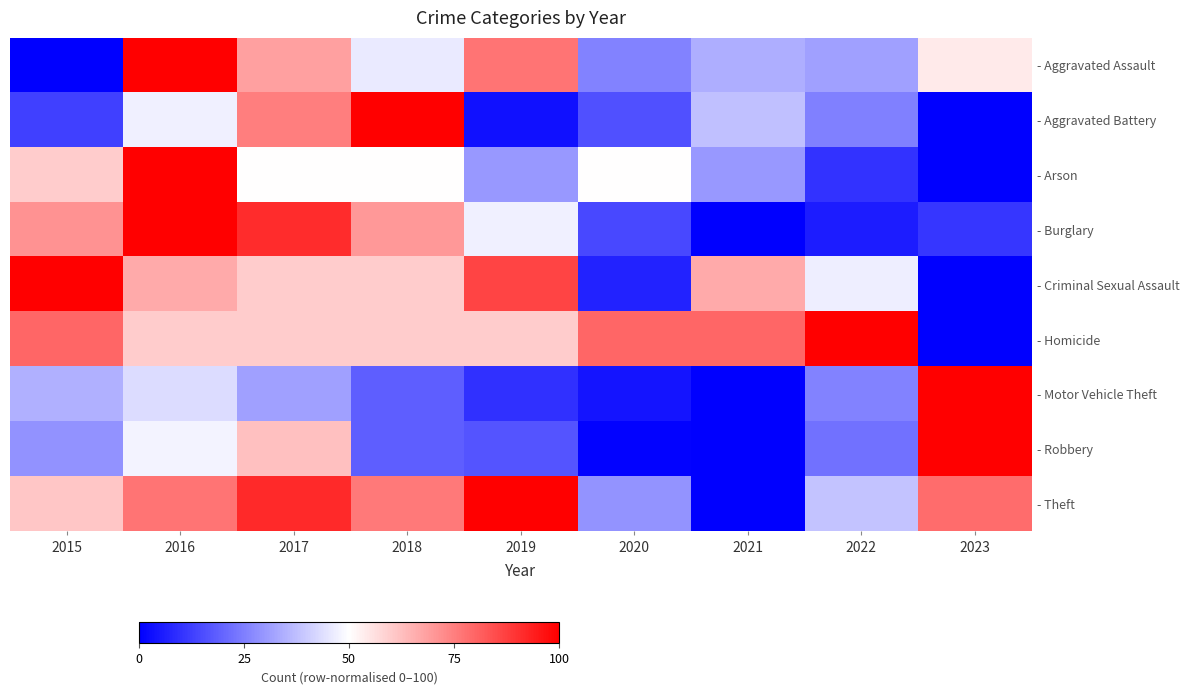

Reading left to right, extract all data points from this chart.

- Aggravated Assault: 2015=0.0	2016=100.0	2017=68.6	2018=45.7	2019=77.1	2020=25.7	2021=34.3	2022=31.4	2023=54.3
- Aggravated Battery: 2015=12.5	2016=46.9	2017=75.0	2018=100.0	2019=3.1	2020=15.6	2021=37.5	2022=25.0	2023=0.0
- Arson: 2015=60.0	2016=100.0	2017=50.0	2018=50.0	2019=30.0	2020=50.0	2021=30.0	2022=10.0	2023=0.0
- Burglary: 2015=71.2	2016=100.0	2017=91.3	2018=70.2	2019=47.1	2020=14.4	2021=0.0	2022=5.8	2023=10.6
- Criminal Sexual Assault: 2015=100.0	2016=66.7	2017=60.0	2018=60.0	2019=86.7	2020=6.7	2021=66.7	2022=46.7	2023=0.0
- Homicide: 2015=80.0	2016=60.0	2017=60.0	2018=60.0	2019=60.0	2020=80.0	2021=80.0	2022=100.0	2023=0.0
- Motor Vehicle Theft: 2015=34.6	2016=43.1	2017=31.6	2018=18.7	2019=9.6	2020=4.2	2021=0.0	2022=25.6	2023=100.0
- Robbery: 2015=28.6	2016=47.8	2017=62.1	2018=18.6	2019=16.8	2020=0.6	2021=0.0	2022=22.4	2023=100.0
- Theft: 2015=61.2	2016=77.1	2017=91.8	2018=76.2	2019=100.0	2020=29.2	2021=0.0	2022=38.3	2023=78.6